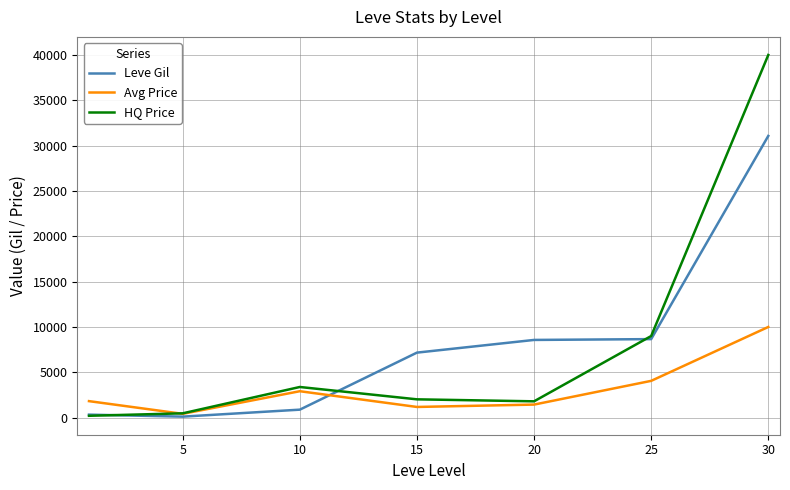

Which series has the largest range (max minus min)?

HQ Price